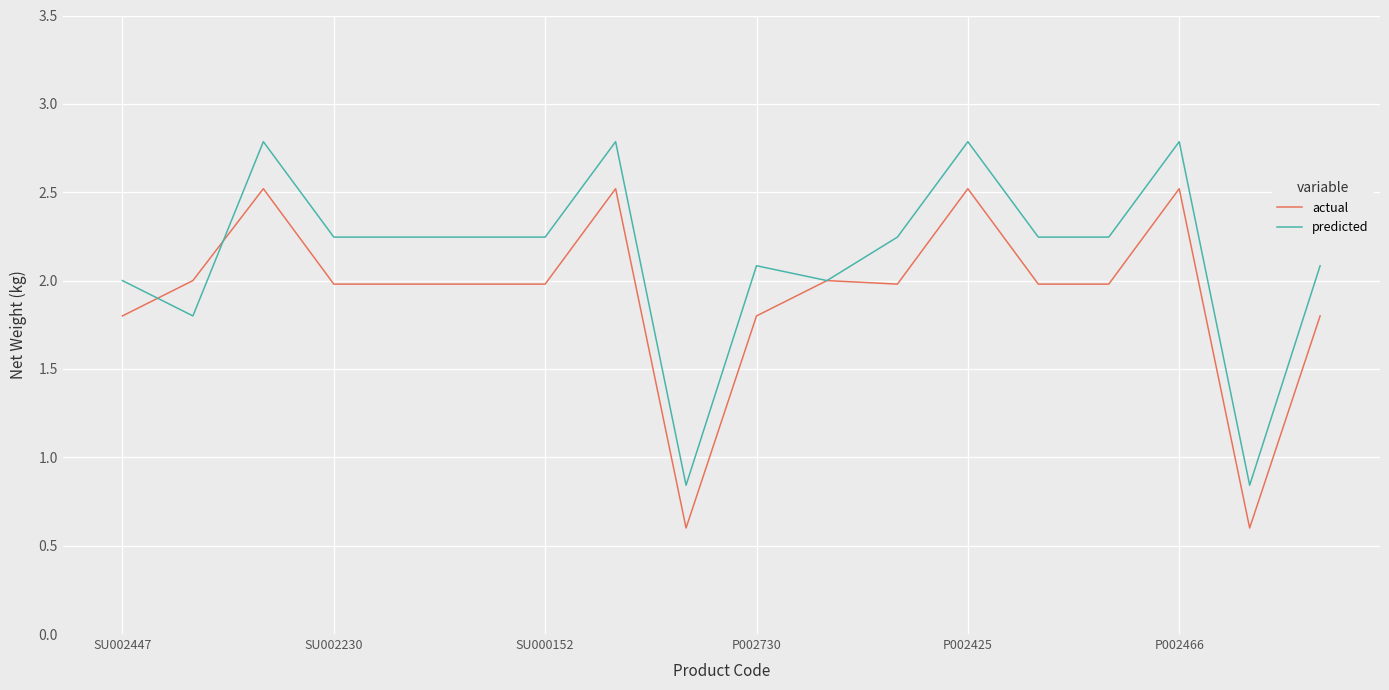

Rank the series by their average value, from highest to lowest.

predicted, actual